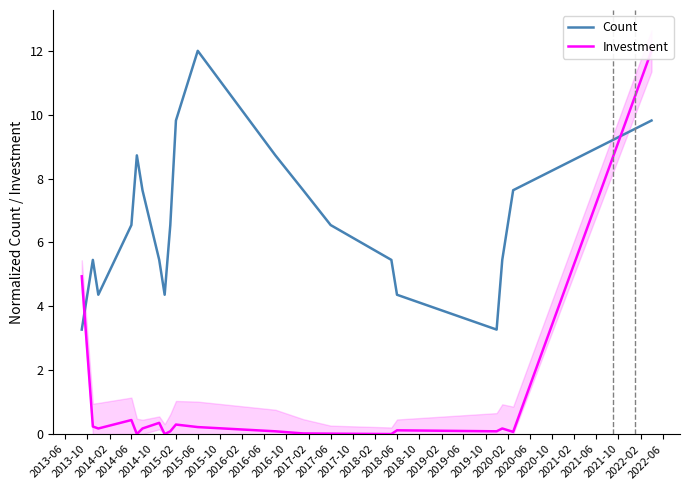

How many times do Count and Investment cross each other?

2